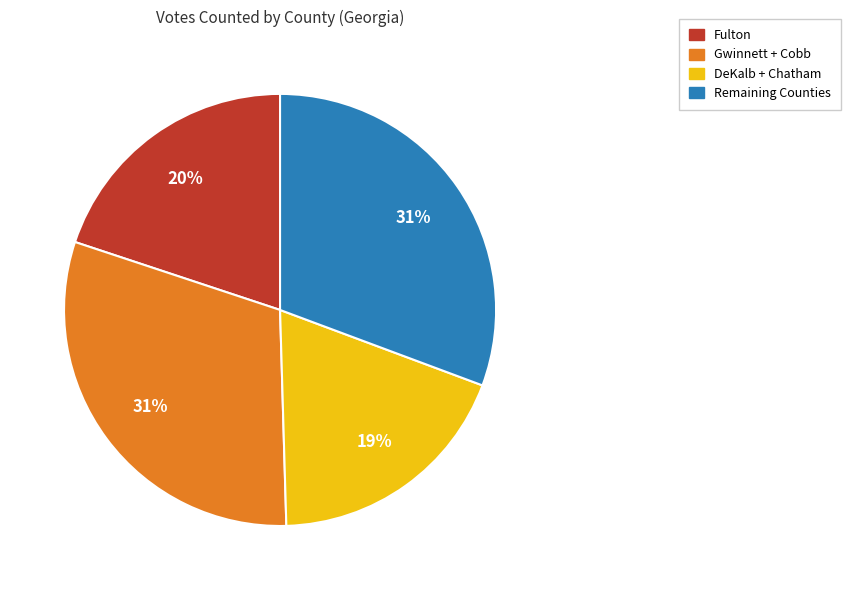

Is there a majority slice in this chart?

No